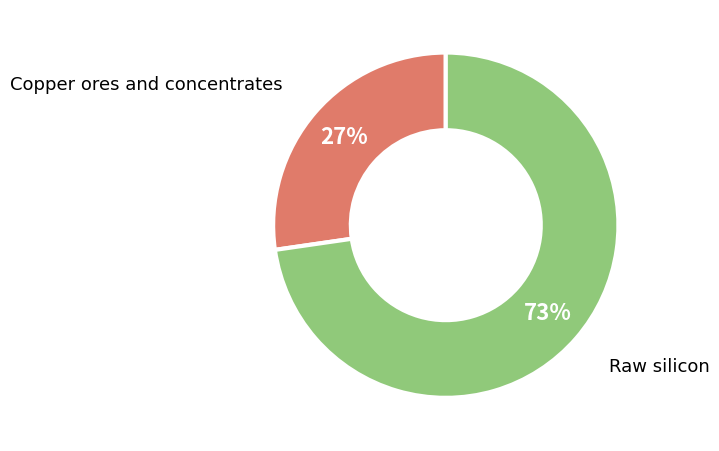

To the nearest percent, what is the average slice percentage?

50%